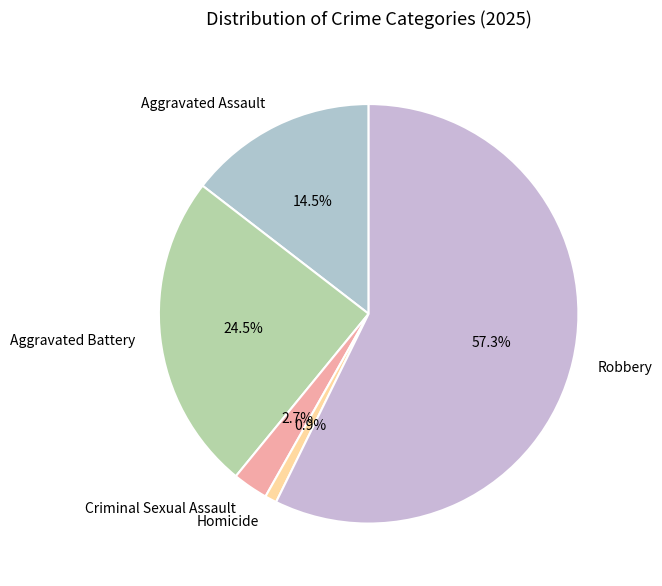

Is the sum of Homicide and Robbery greater than half?

Yes